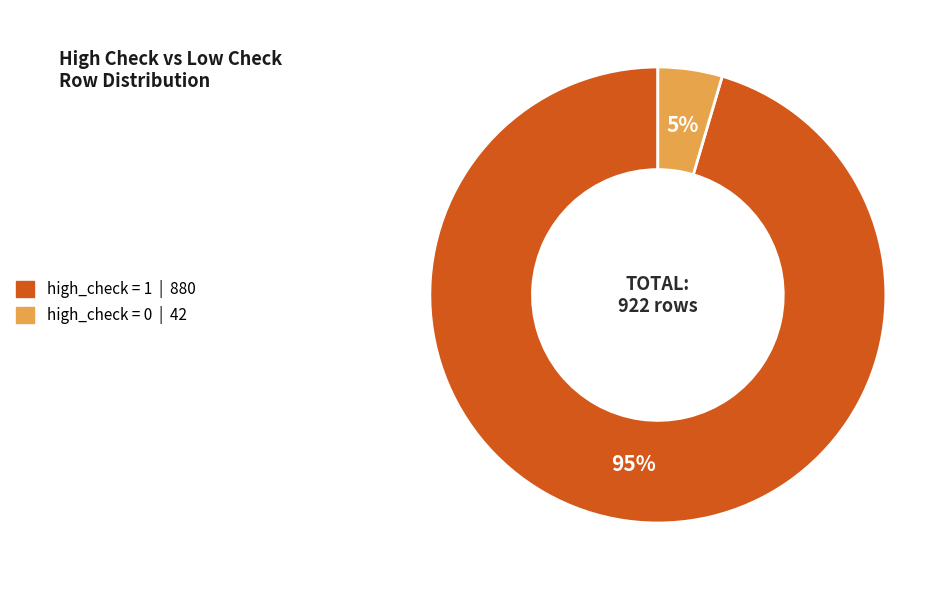

Does any single category account for the majority?

Yes